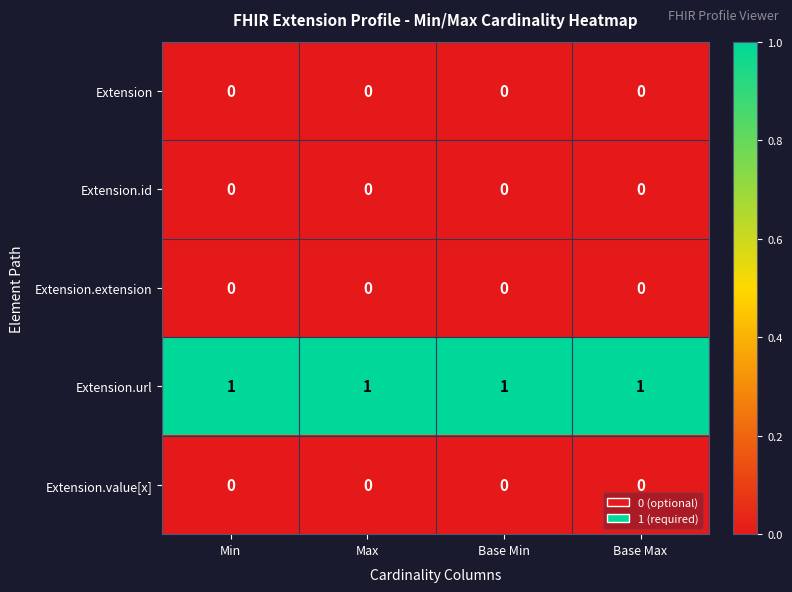

The value of Extension.id at Min is 0. True or false?

True